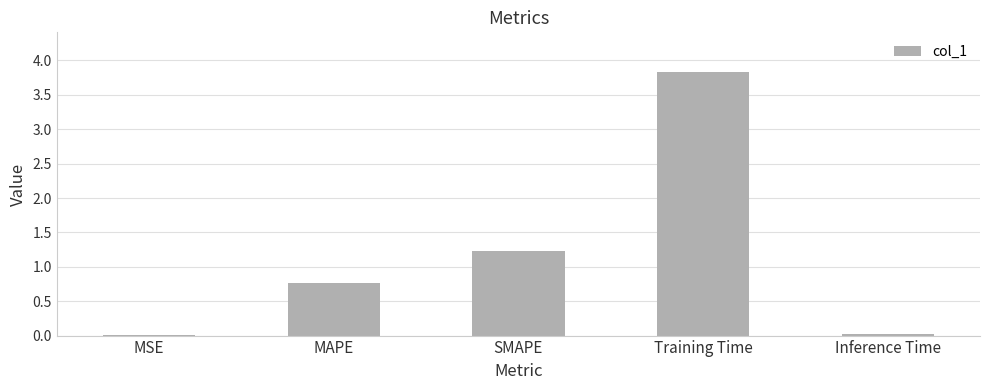

The chart shows a value of 1.1 at MAPE. True or false?

False